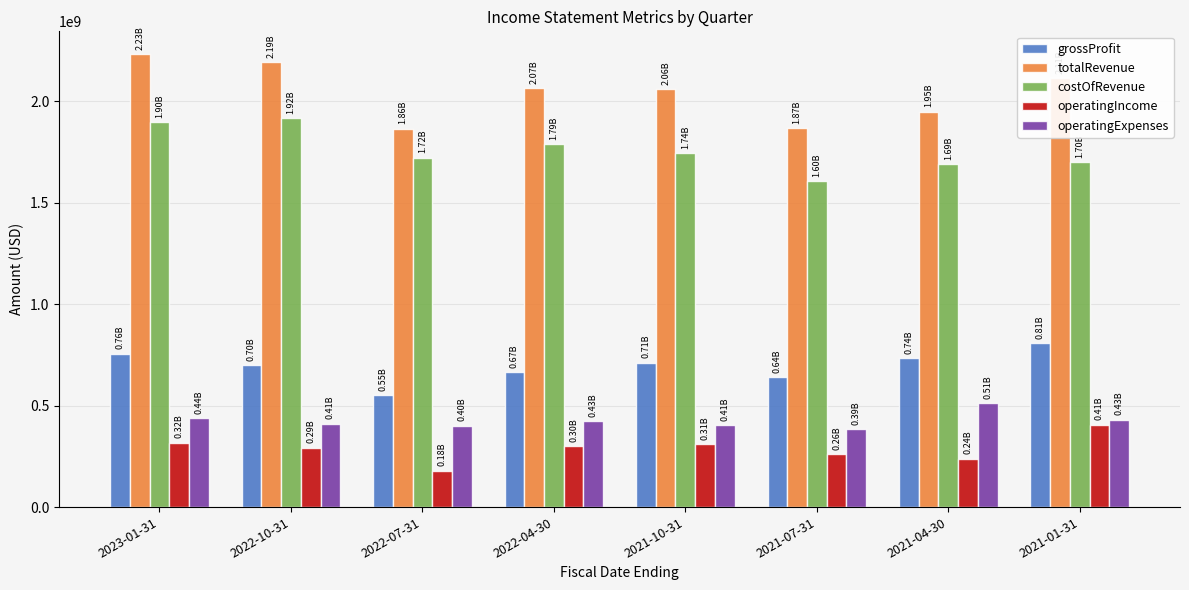

What is the difference between the highest and lowest values at 2022-10-31?

1897500000